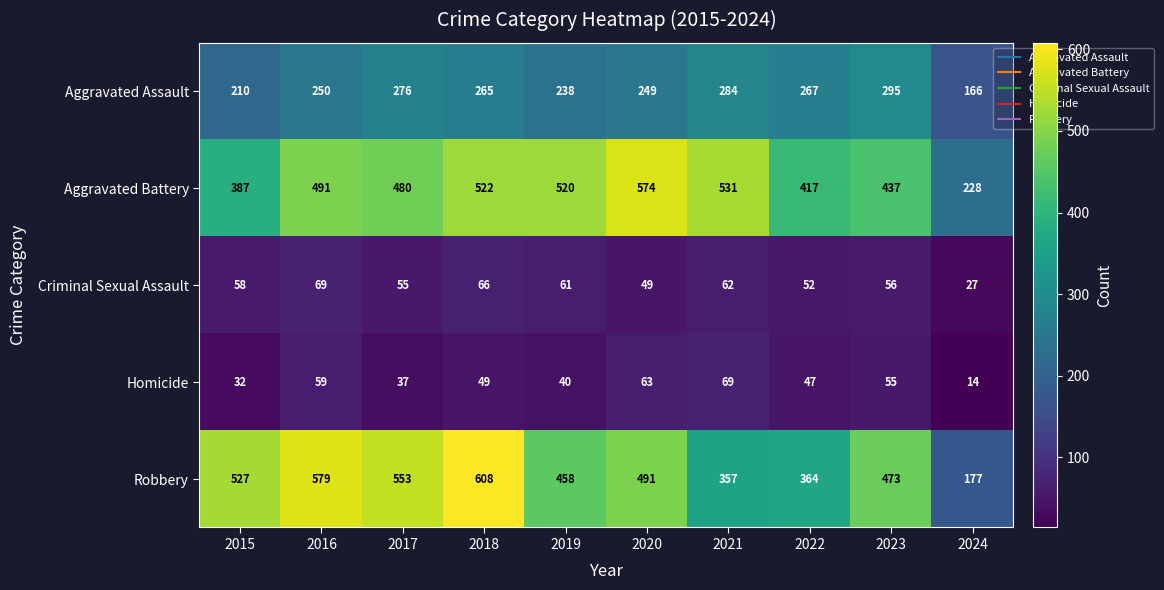

The Aggravated Assault series shows 338 at 2015. True or false?

False